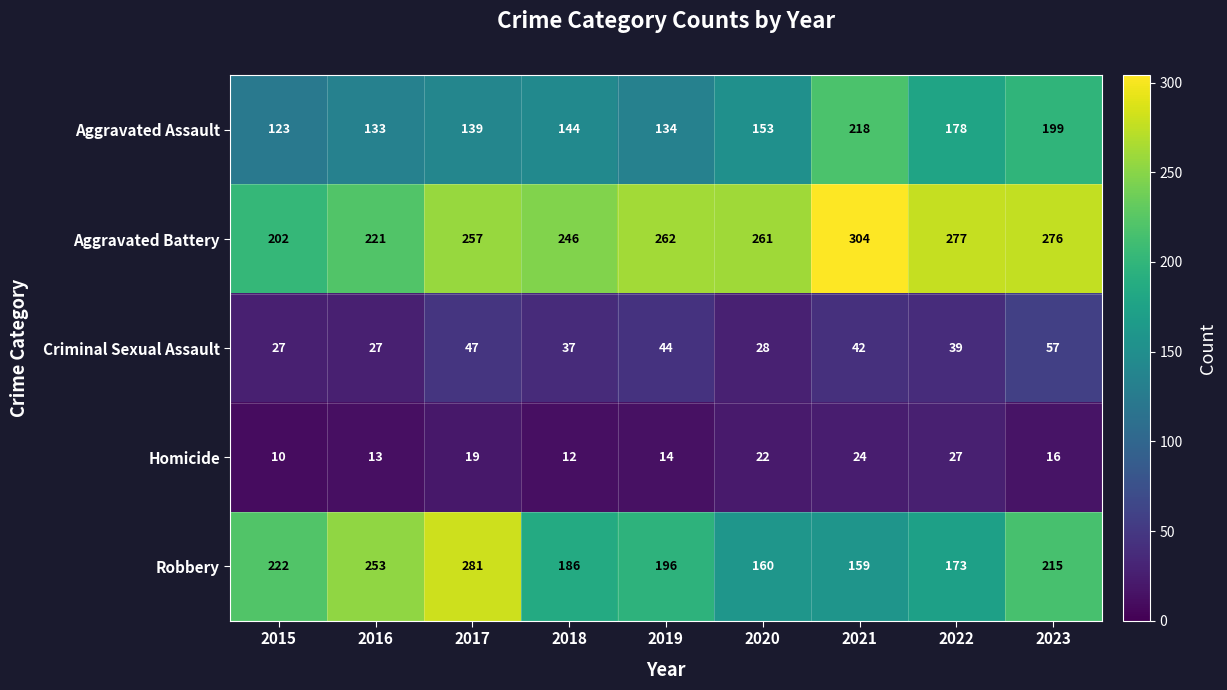

Is it true that Aggravated Assault equals 164 at 2015?

False